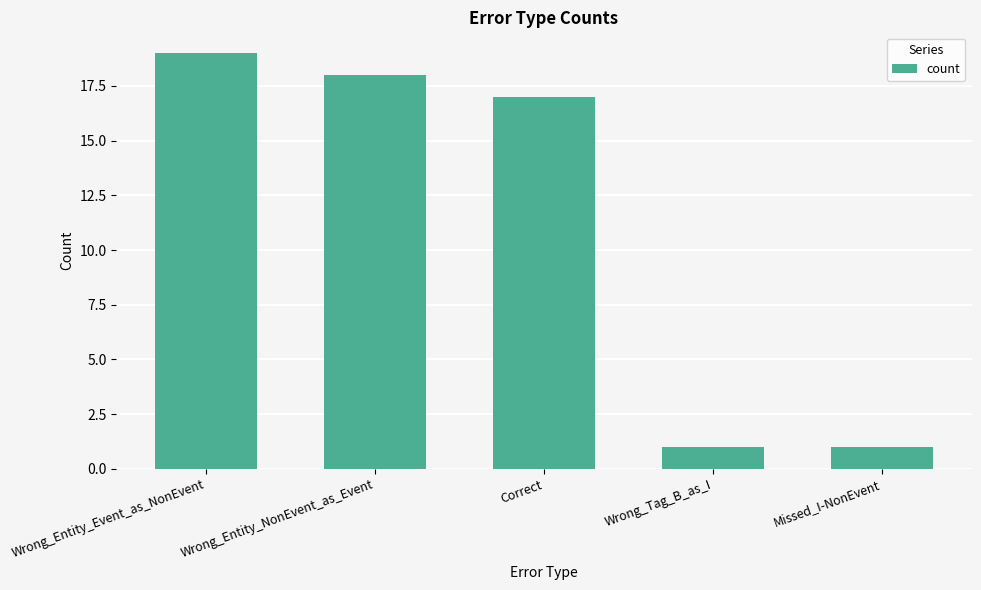

What is the greatest value displayed?

19